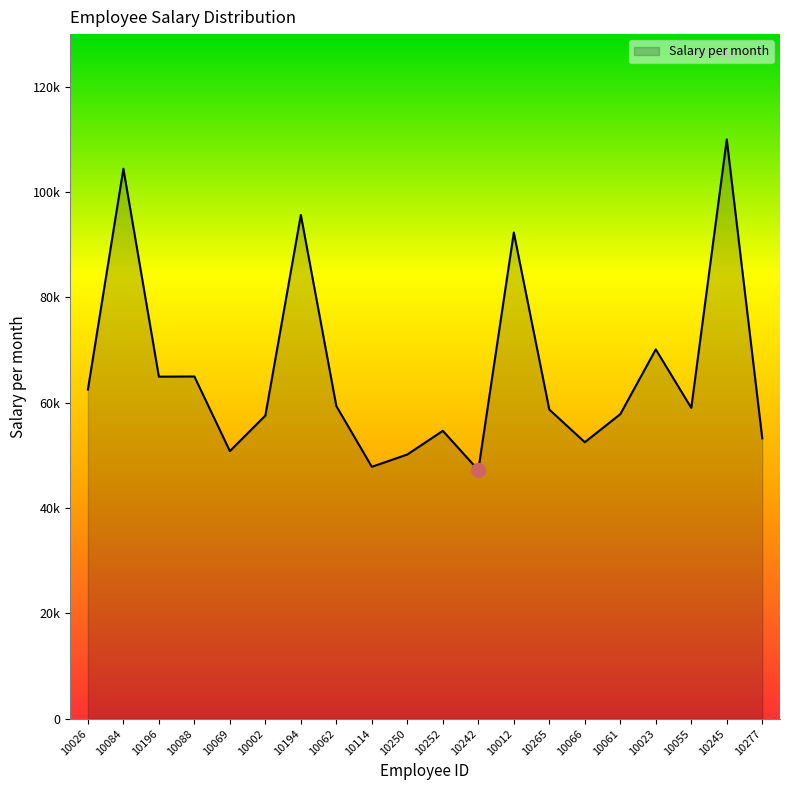

Does the chart display data point markers on the line(s)?

No